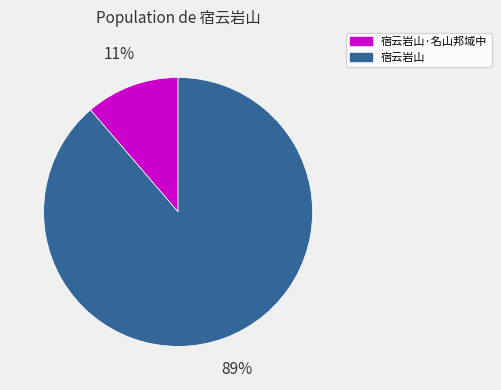

Is it true that 宿云岩山·名山邦域中 is 1% of the pie?

False